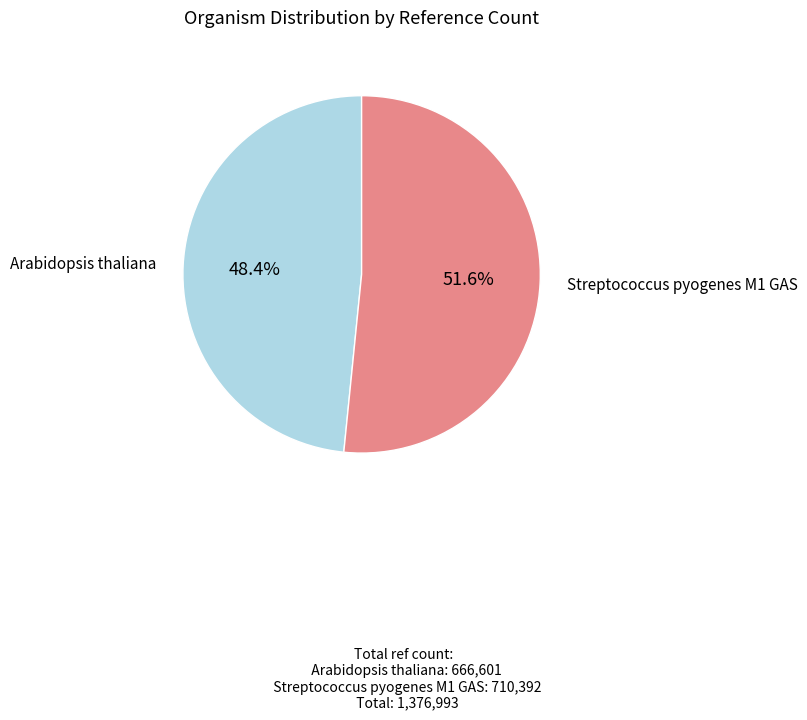

How many segments does this pie chart have?

2